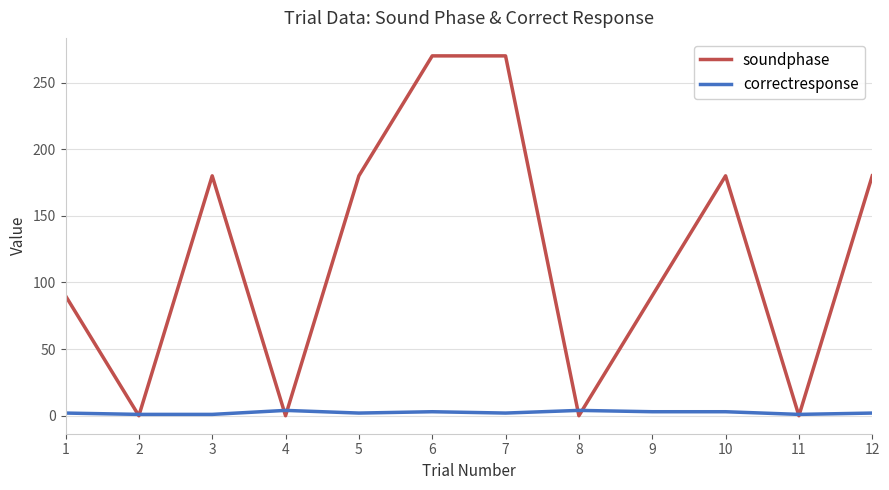

What is the maximum value shown in the chart?

270